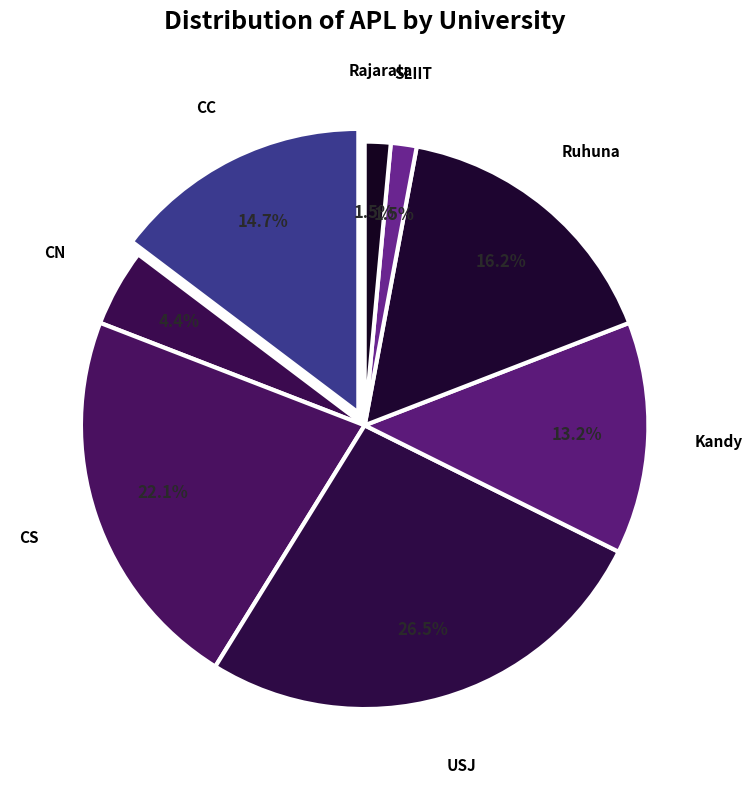

How many slices are in this pie chart?

8